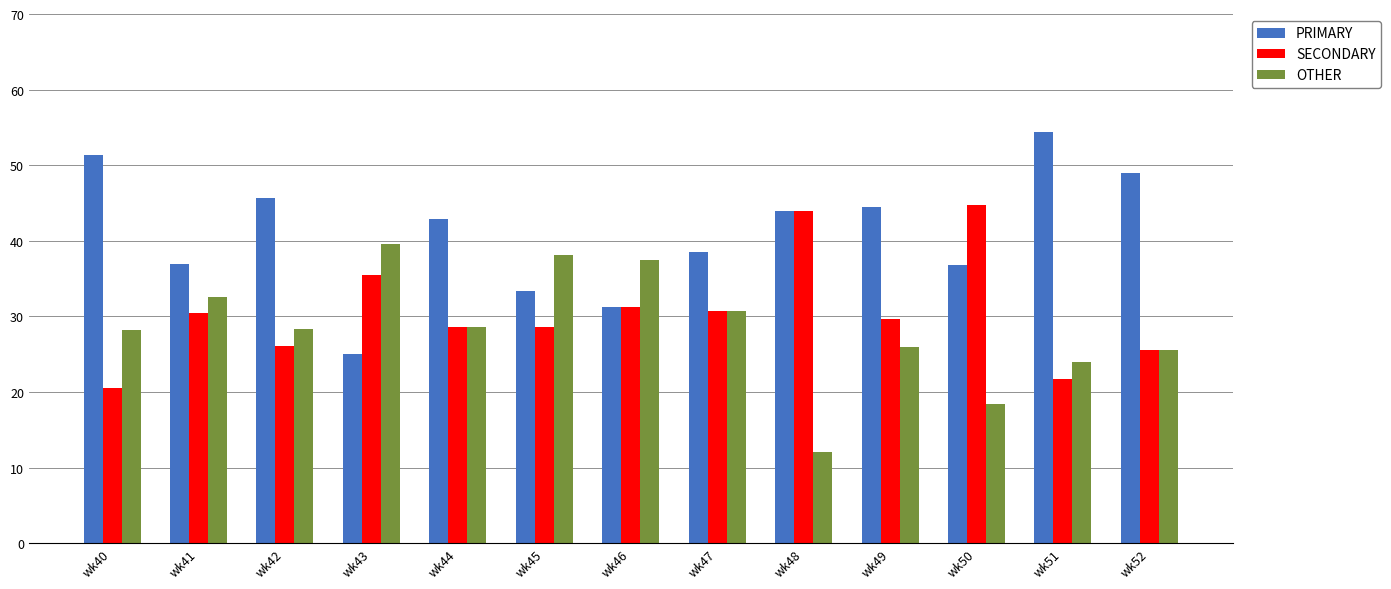

What is the maximum value for SECONDARY?

44.7